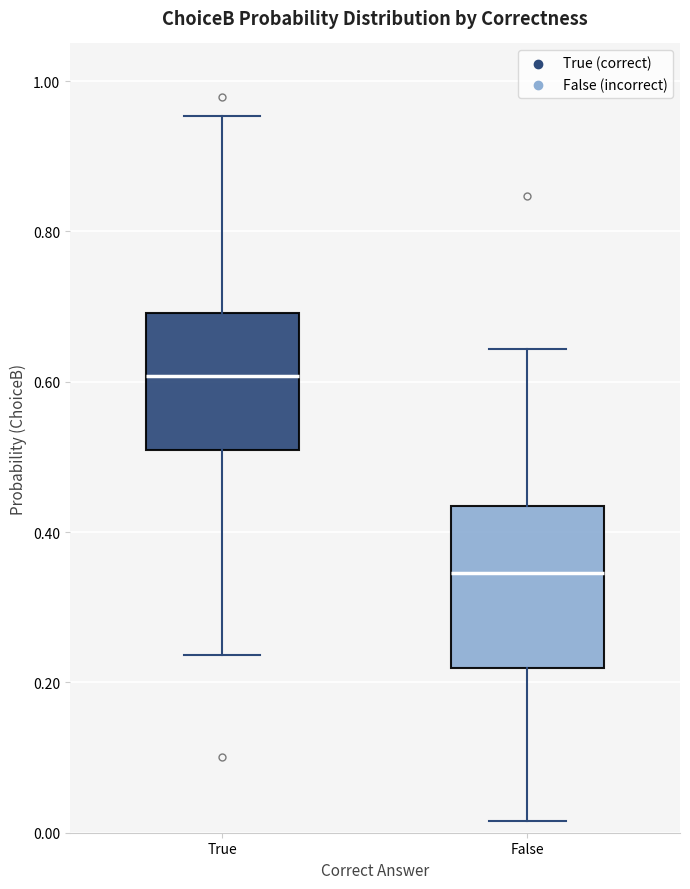

Which box is the tallest, from its lower edge to its upper edge?

False